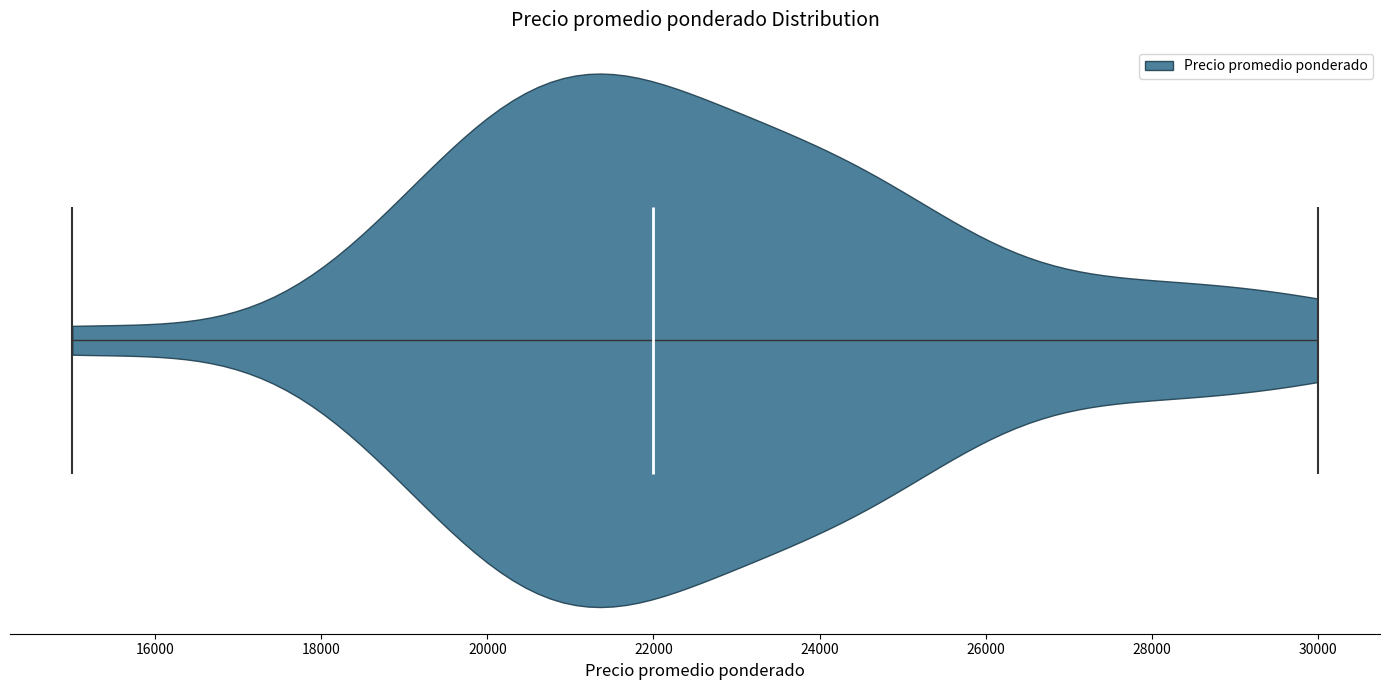

Read this violin plot against the x-axis: where its median line is, and the lowest and highest points the violin reaches. The values are not printed on the chart, so give them approximately, as read against the axis.

median line 22000, lowest point 15000, highest point 30000